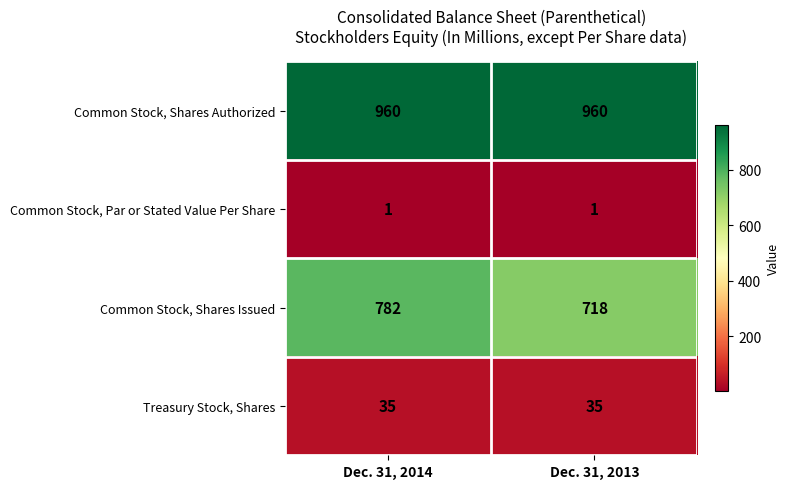

At how many categories does at least one series exceed 225?

2